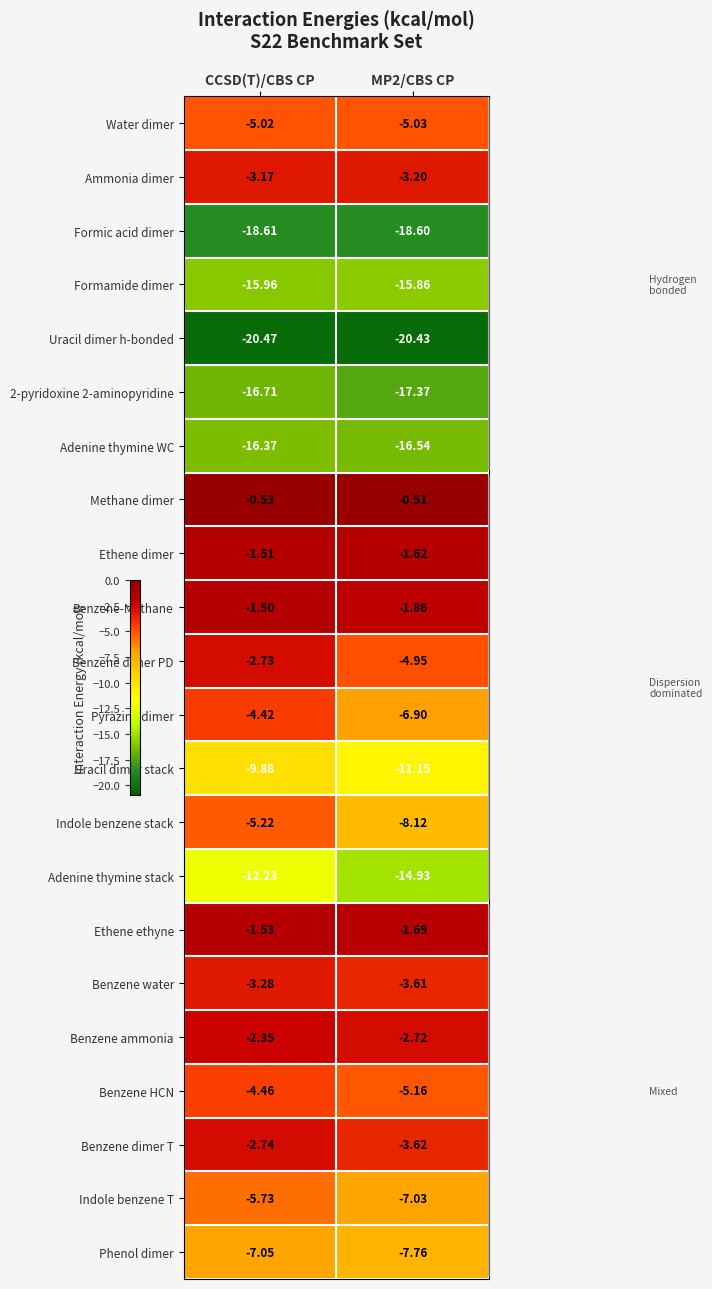

Between CCSD(T)/CBS CP and MP2/CBS CP, which series saw the biggest shift?

Indole benzene stack